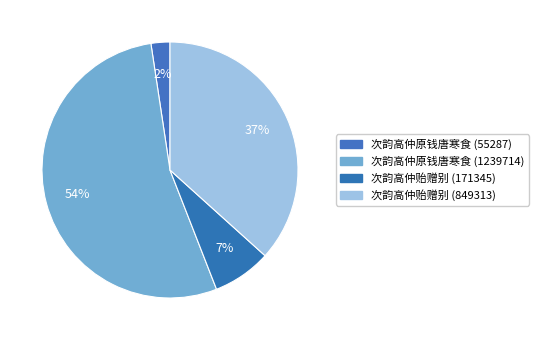

Which category accounts for the majority?

次韵高仲原钱唐寒食 (1239714)